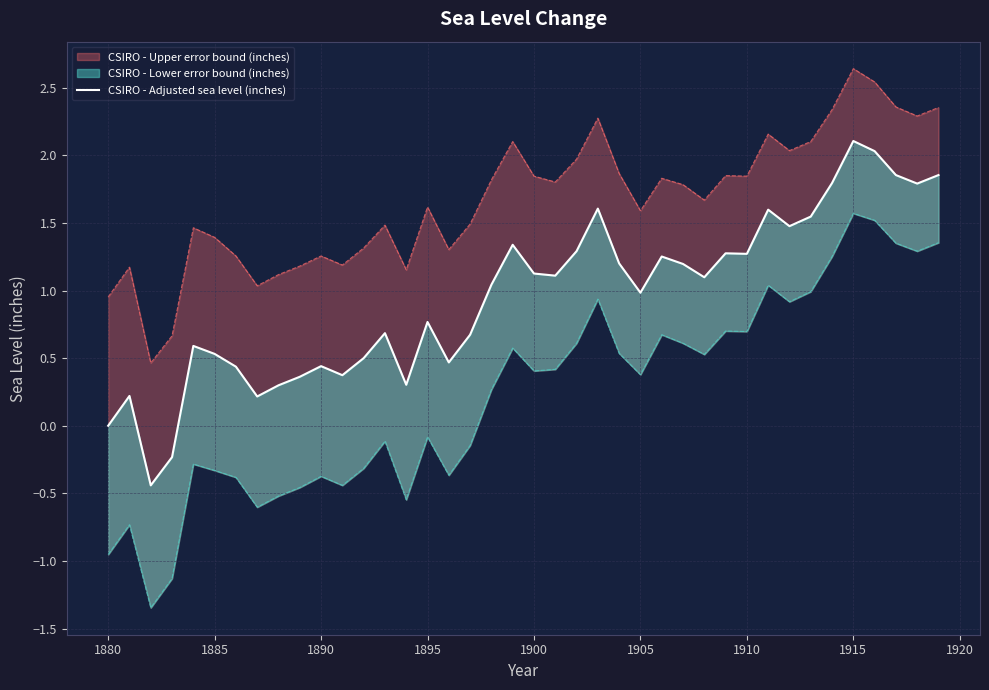

What is the sum of all values?

38.0